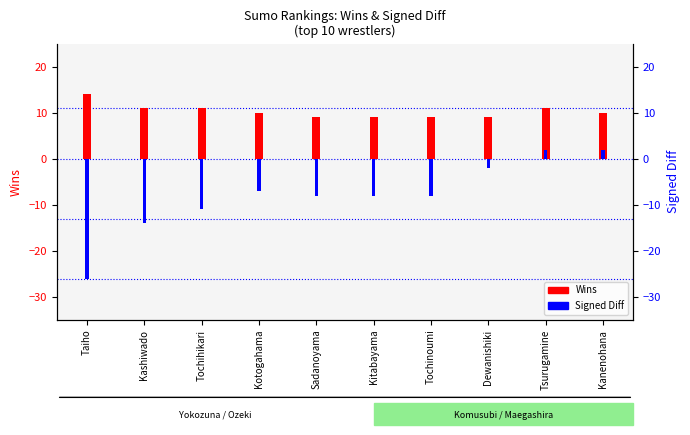

Between Dewanishiki and Kanenohana, which series saw the biggest shift?

Signed Diff